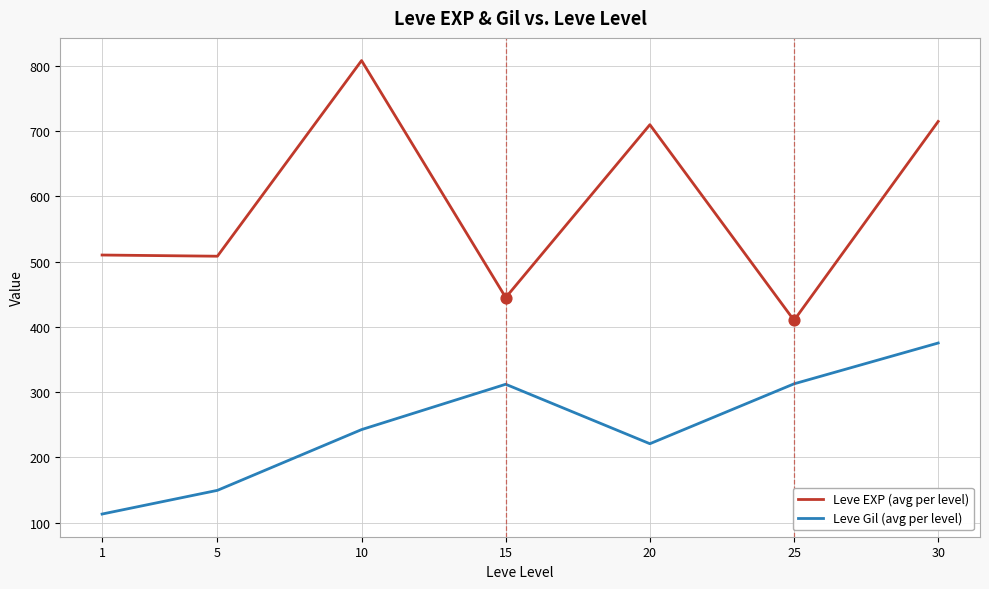

At which category is the sum across all series the highest?

30